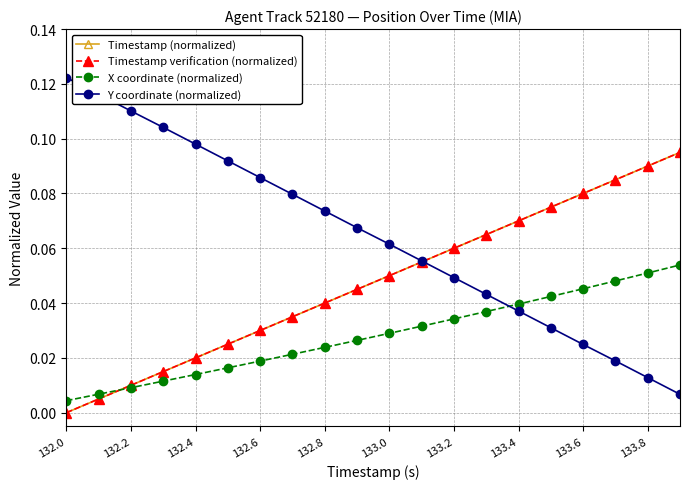

Is this an area chart (filled region under the line)?

No